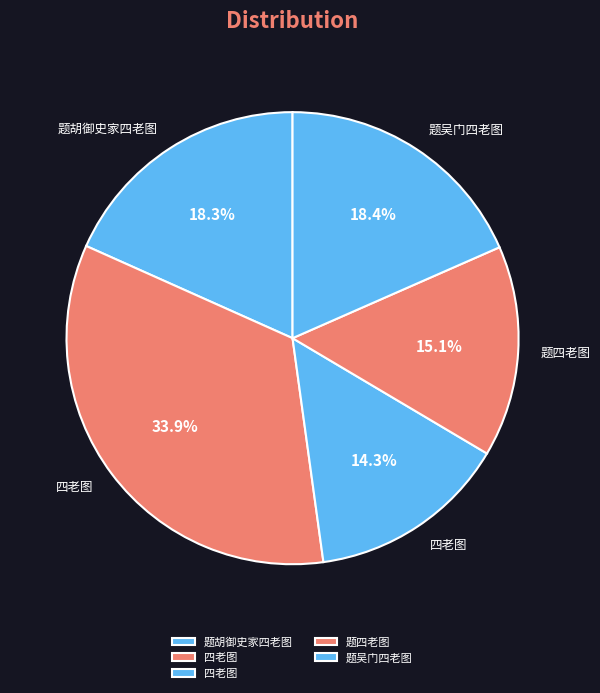

Which category has the biggest portion of the pie?

四老图